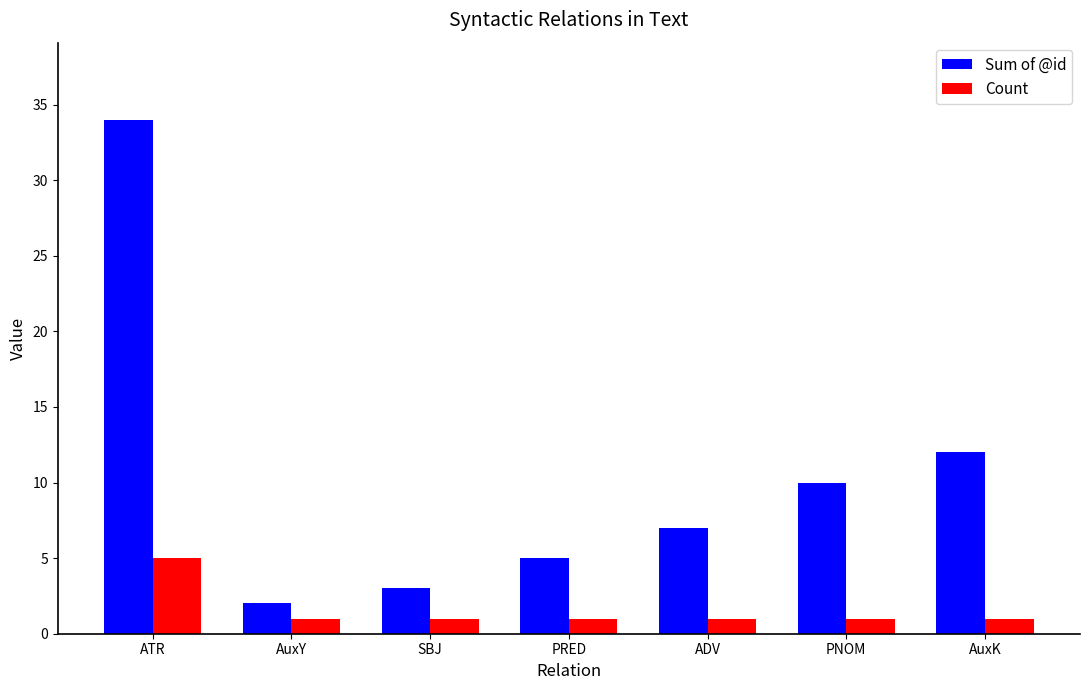

What is the value of the Sum of @id bar at the 4th from the left?

5